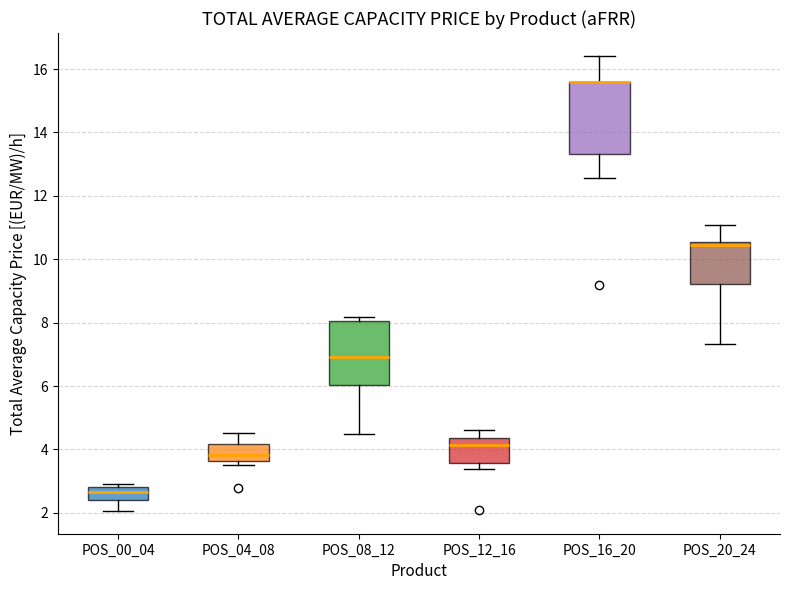

Reading left to right, read every box against the y-axis: the position of its median line, the range the box covers, and the ends of its whiskers. The values are not printed on the chart, so give them approximately, as read against the axis.

POS_00_04: median 2.6, box 2.4 to 2.8, whiskers 2.0 to 3.0
POS_04_08: median 3.8, box 3.6 to 4.2, whiskers 3.6 (just below the box's lower edge) to 4.6
POS_08_12: median 7.0, box 6.0 to 8.0, whiskers 4.4 to 8.2
POS_12_16: median 4.2, box 3.6 to 4.4, whiskers 3.4 to 4.6
POS_16_20: median 15.6 (drawn on the box's upper edge), box 13.4 to 15.6, whiskers 12.6 to 16.4
POS_20_24: median 10.4, box 9.2 to 10.6, whiskers 7.4 to 11.0